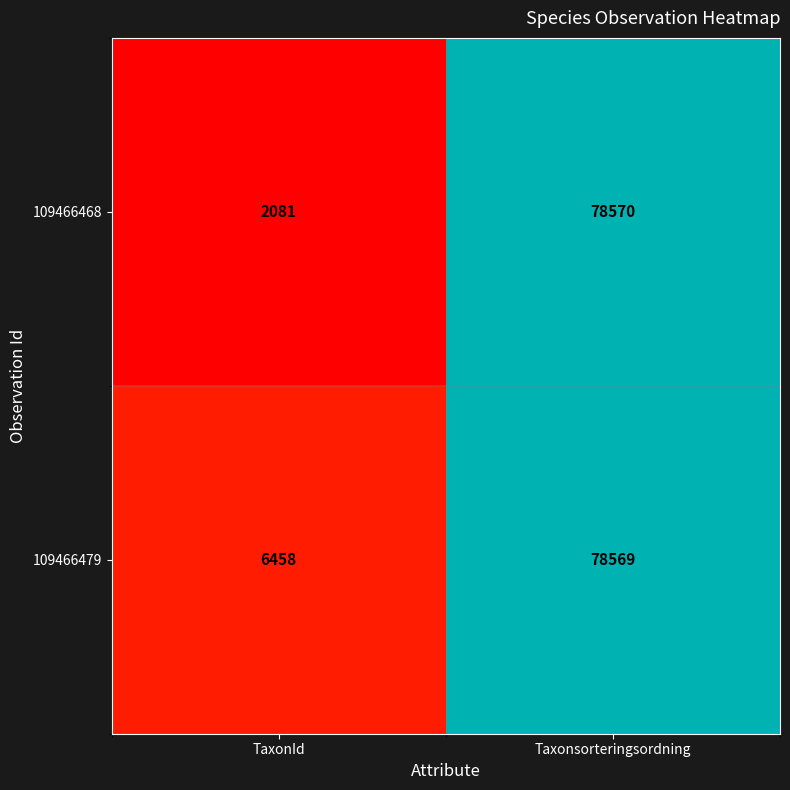

Reading right to left, transcribe all the data shown in this chart.

109466468: 78570	2081
109466479: 78569	6458